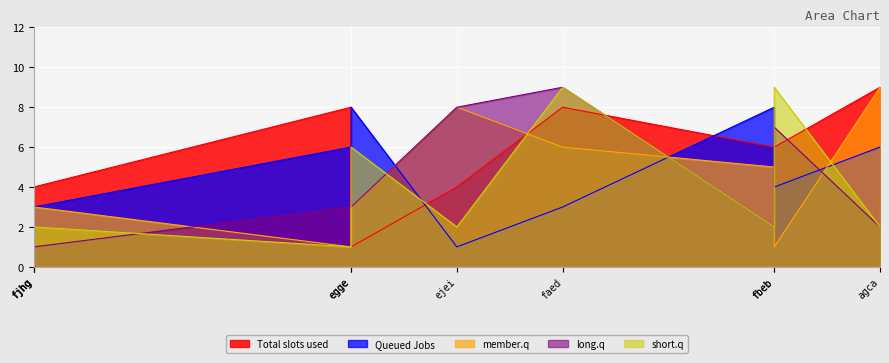

At which category is the sum across all series the highest?

faed